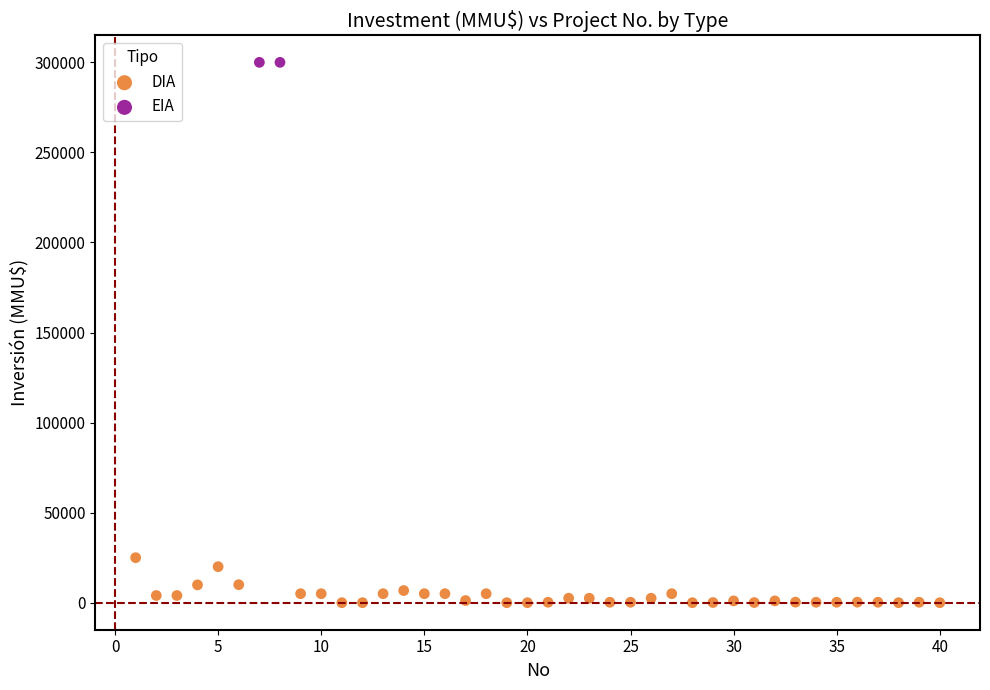

What are all the series names shown in the legend?

DIA, EIA